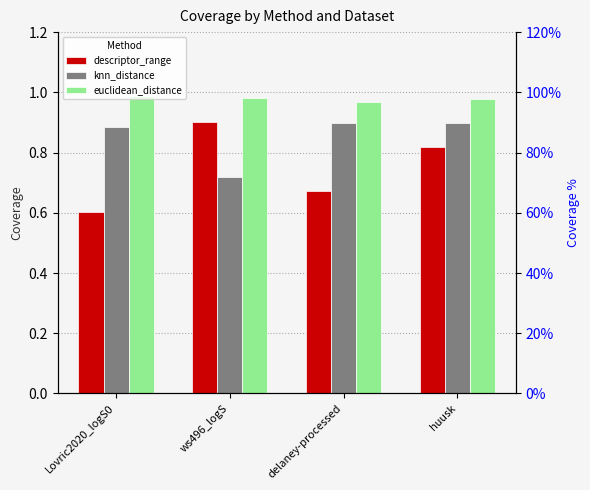

What is the difference between the knn_distance values at ws496_logS and delaney-processed?

0.2